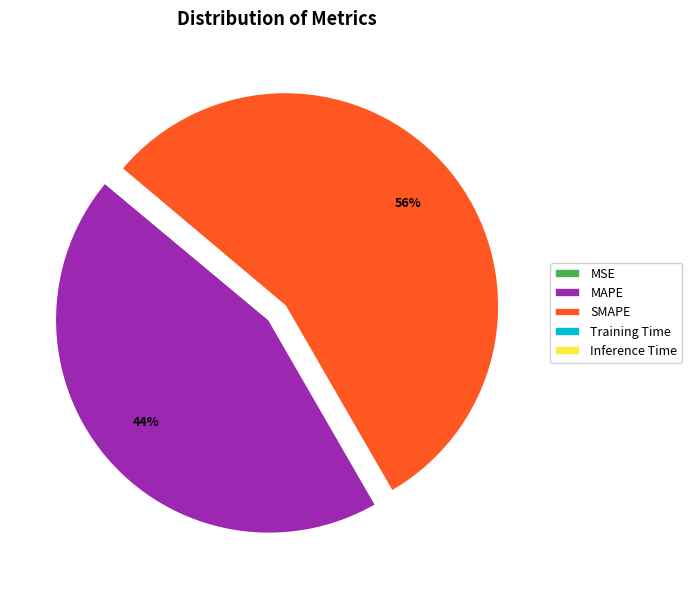

To the nearest percent, what is the average slice percentage?

20%